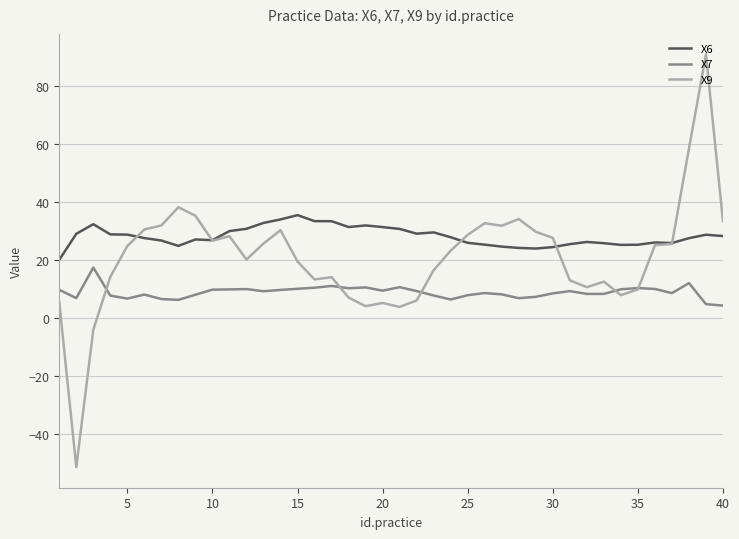

List the series in order of their overall mean, highest first.

X6, X9, X7